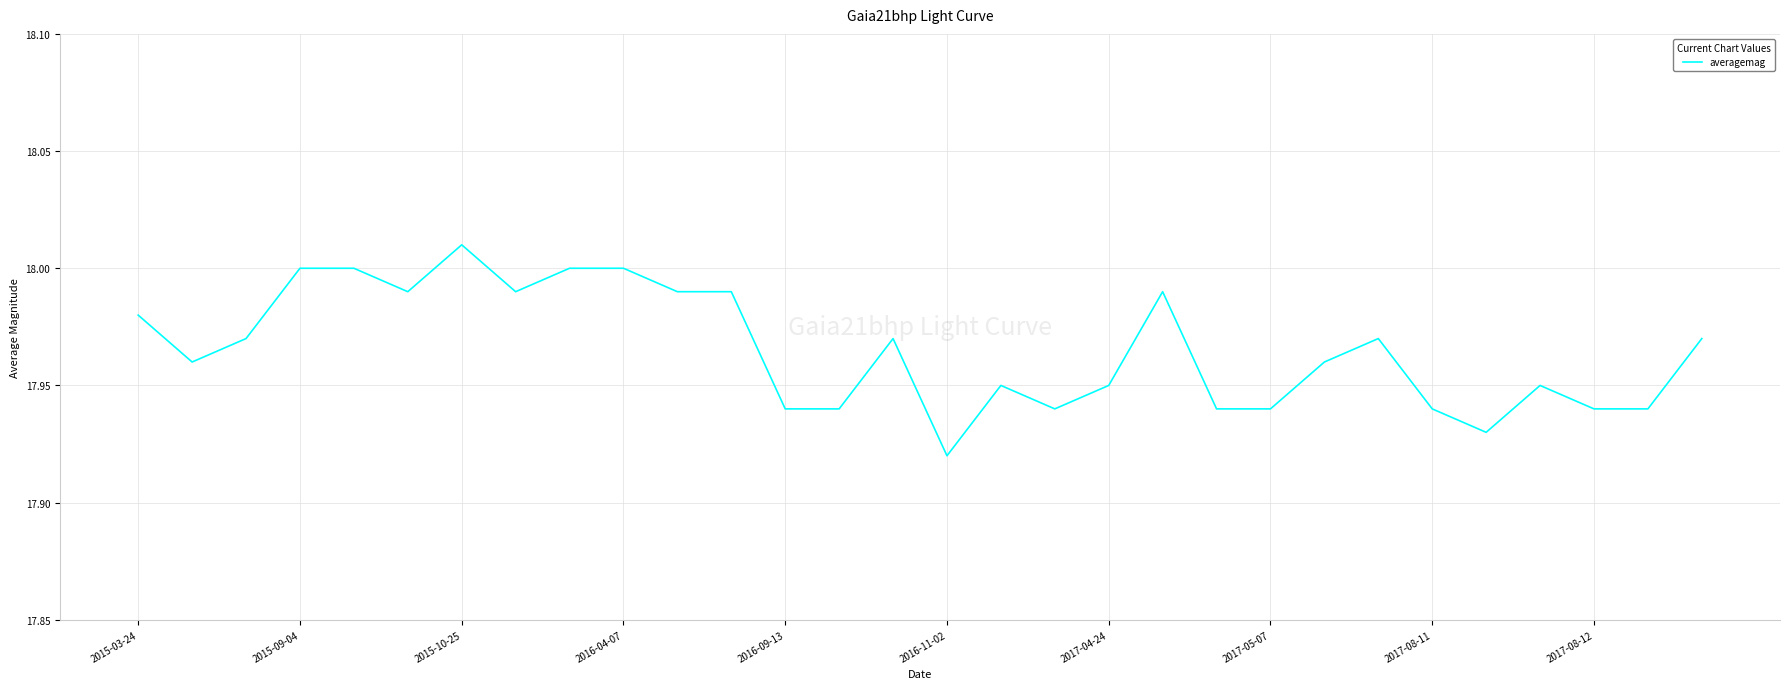

How many lines are shown in the chart?

1